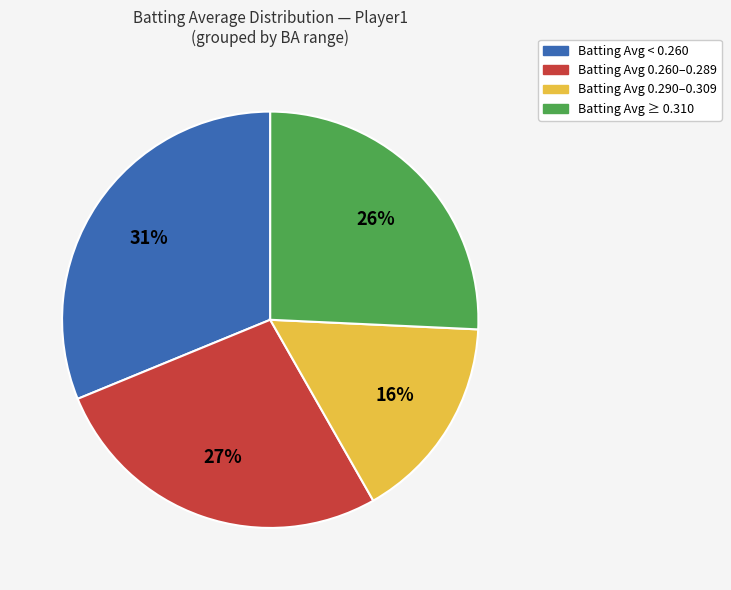

Is there any slice that represents more than half of the pie?

No